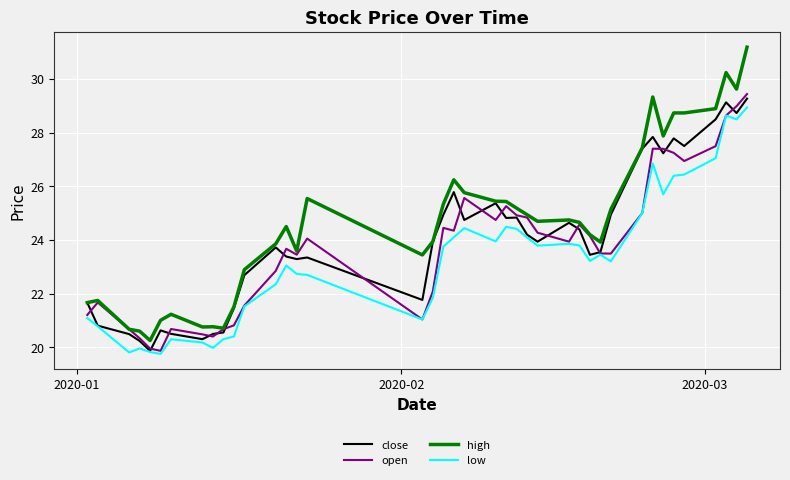

Which series has the widest spread of values?

high